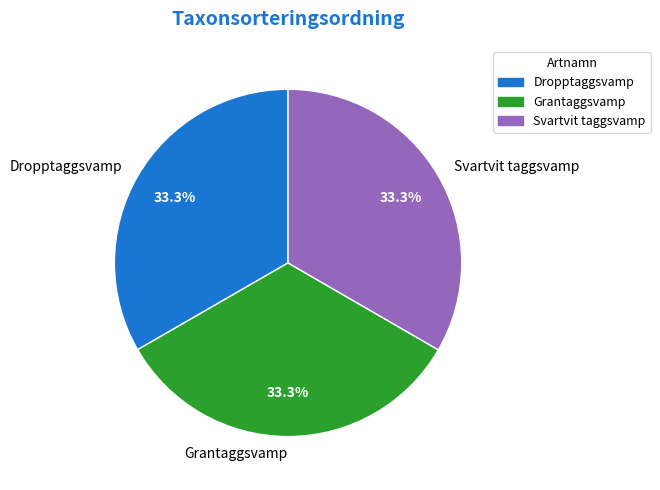

How many segments does this pie chart have?

3